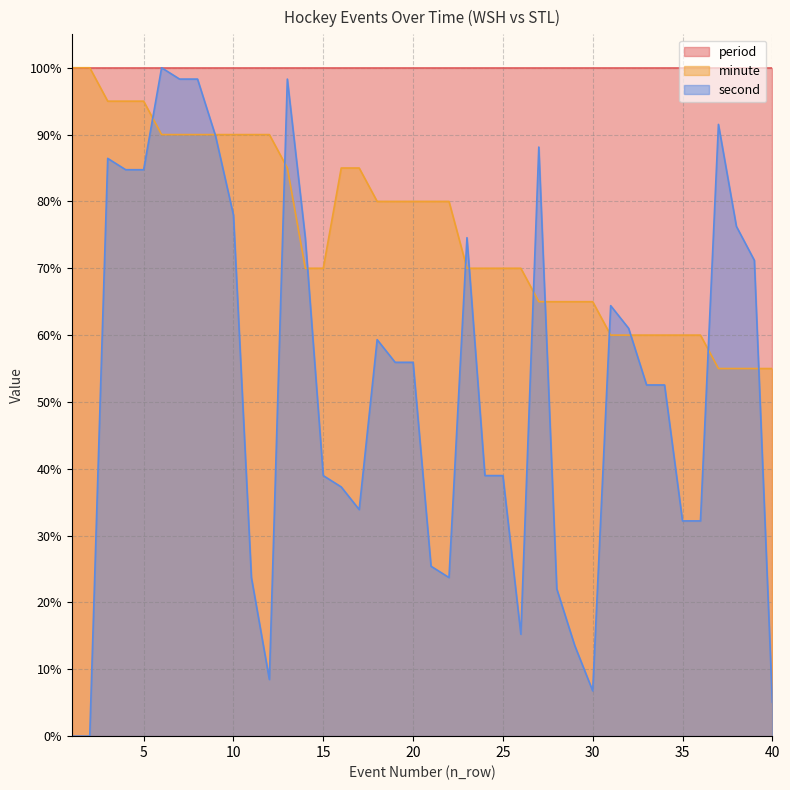

Rank the series by their average value, from lowest to highest.

second, minute, period